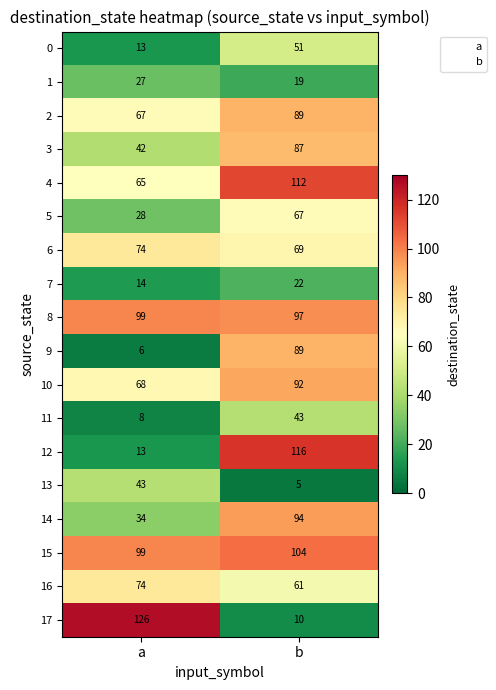

The 4 series shows 112 at b. True or false?

True